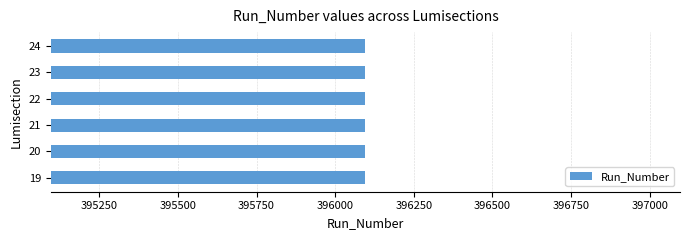

At how many categories does at least one series exceed 328808?

6